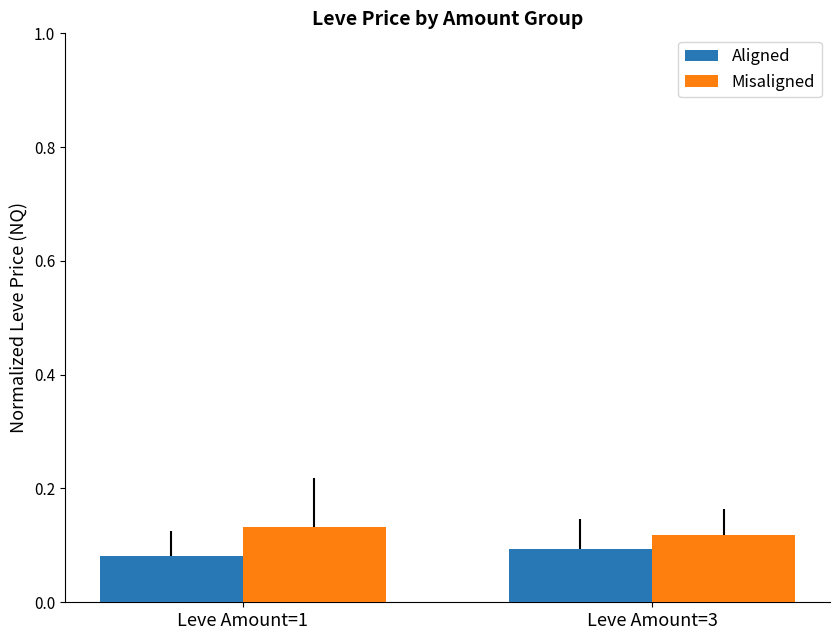

Is it true that Aligned equals 0.1 at Leve Amount=3?

True